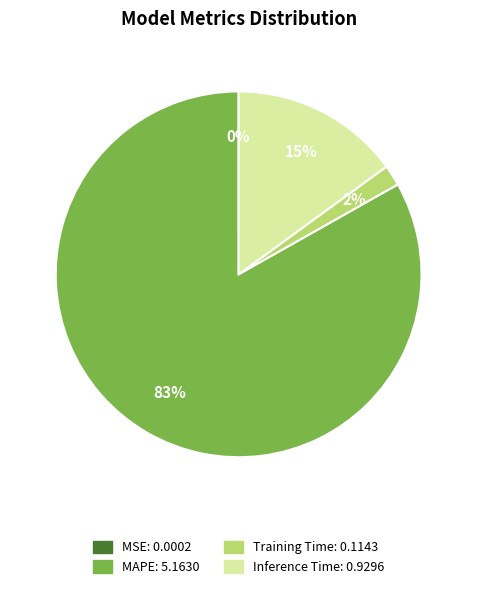

Which has a higher value, MAPE or Inference Time?

MAPE